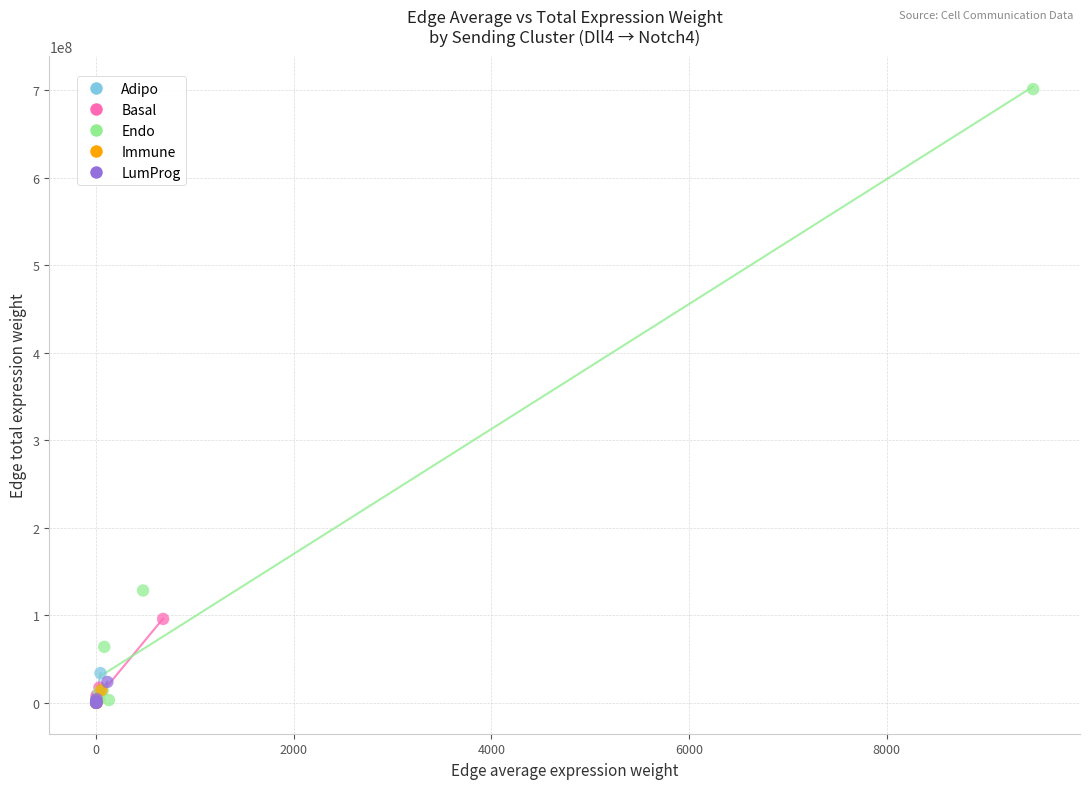

Which series contains the highest Y value?

Endo